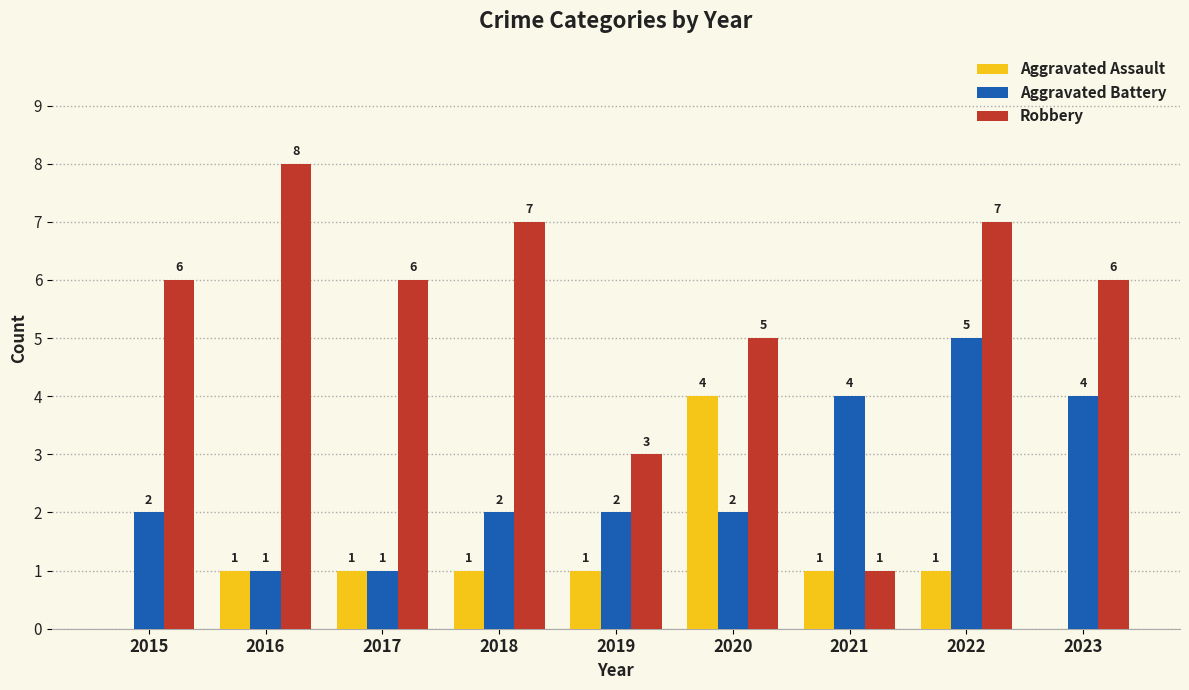

At which label does Robbery reach its peak?

2016